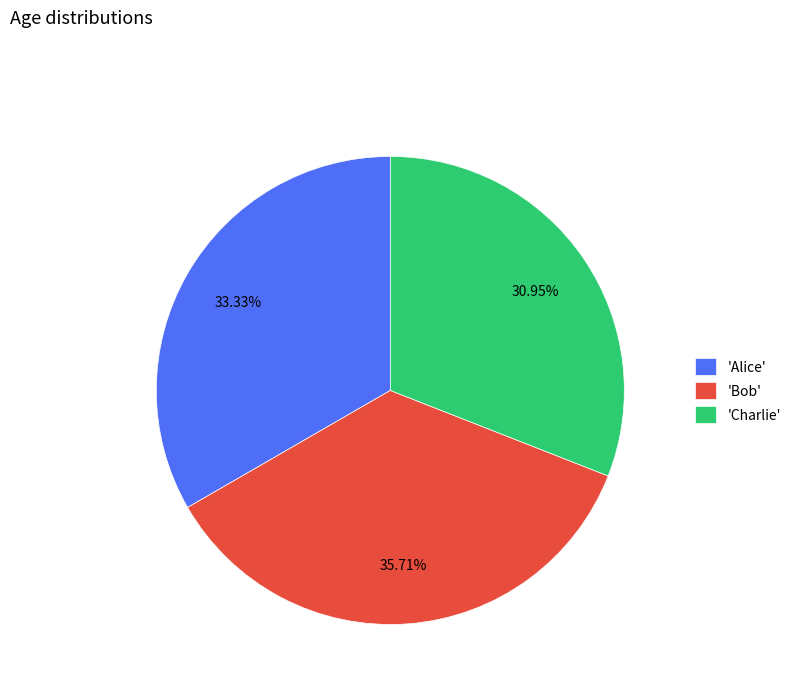

Is 'Bob' the majority of the pie?

No